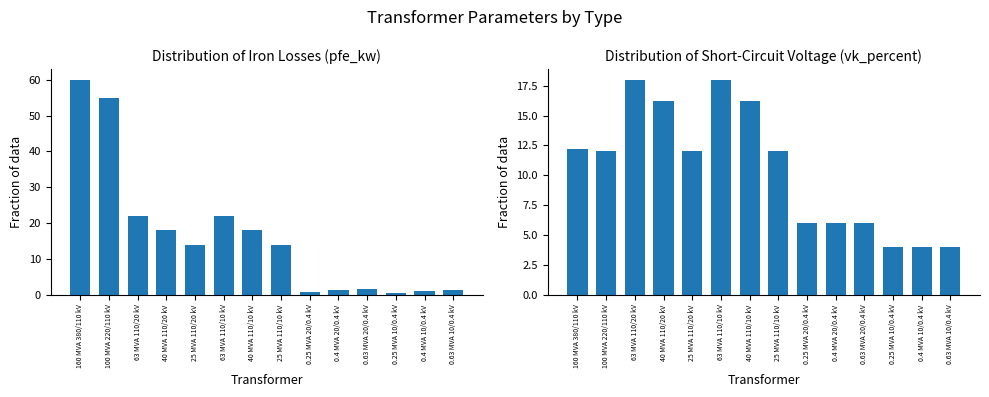

What are all the series names shown in the legend?

pfe_kw, vk_percent